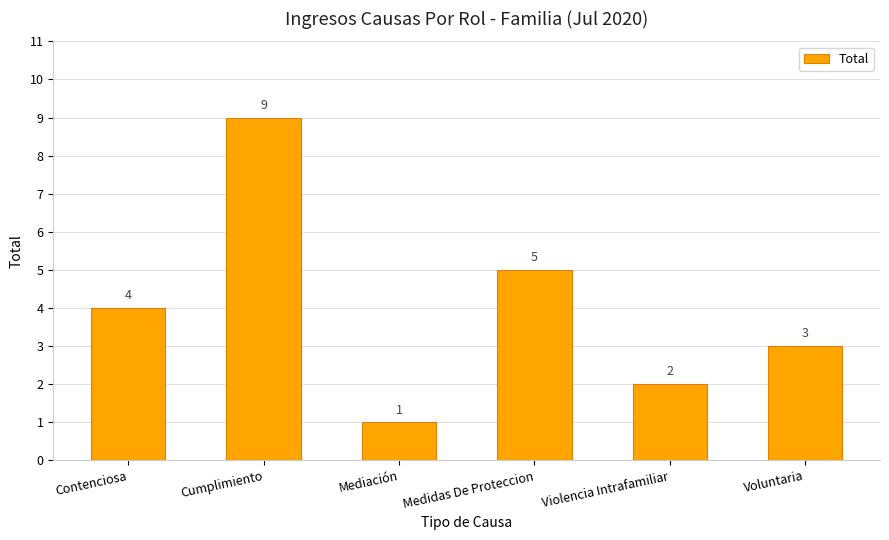

Is it true that the value at Mediación is 1?

True